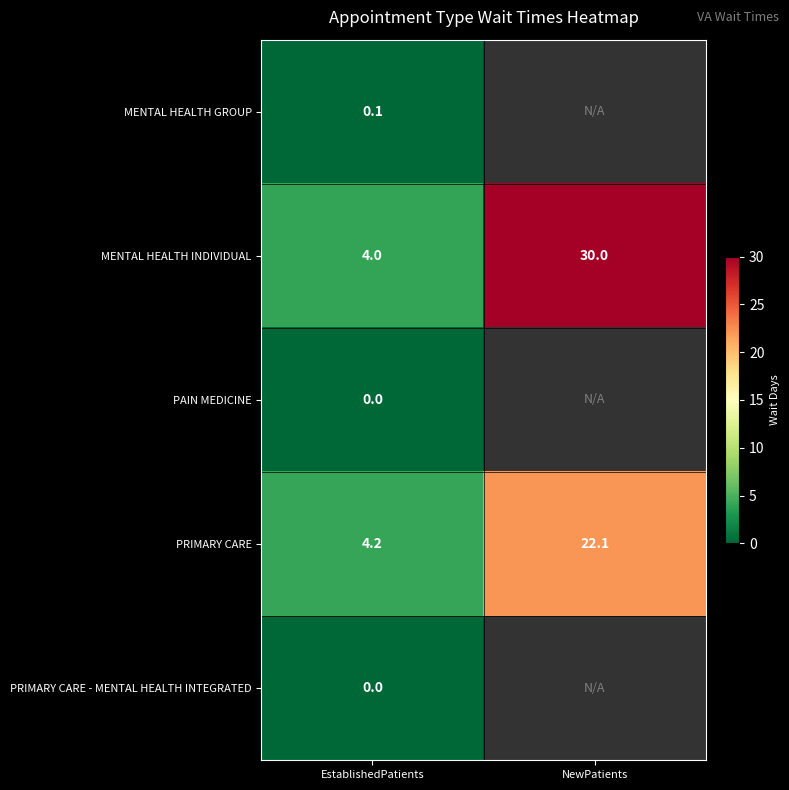

Rank the categories by MENTAL HEALTH INDIVIDUAL value from highest to lowest.

NewPatients, EstablishedPatients